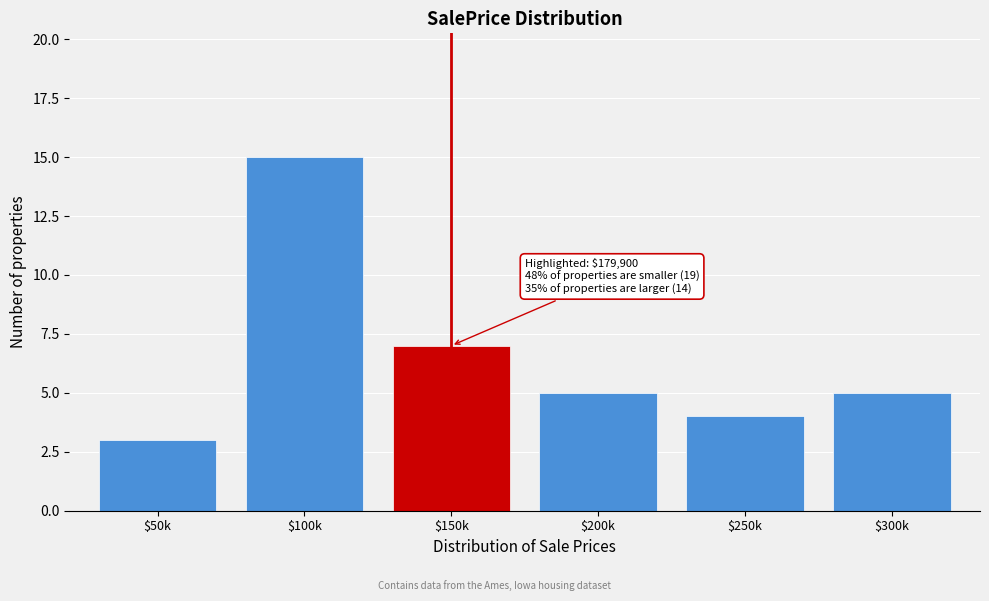

Reading left to right, what are all the values shown in this chart?

3	15	7	5	4	5